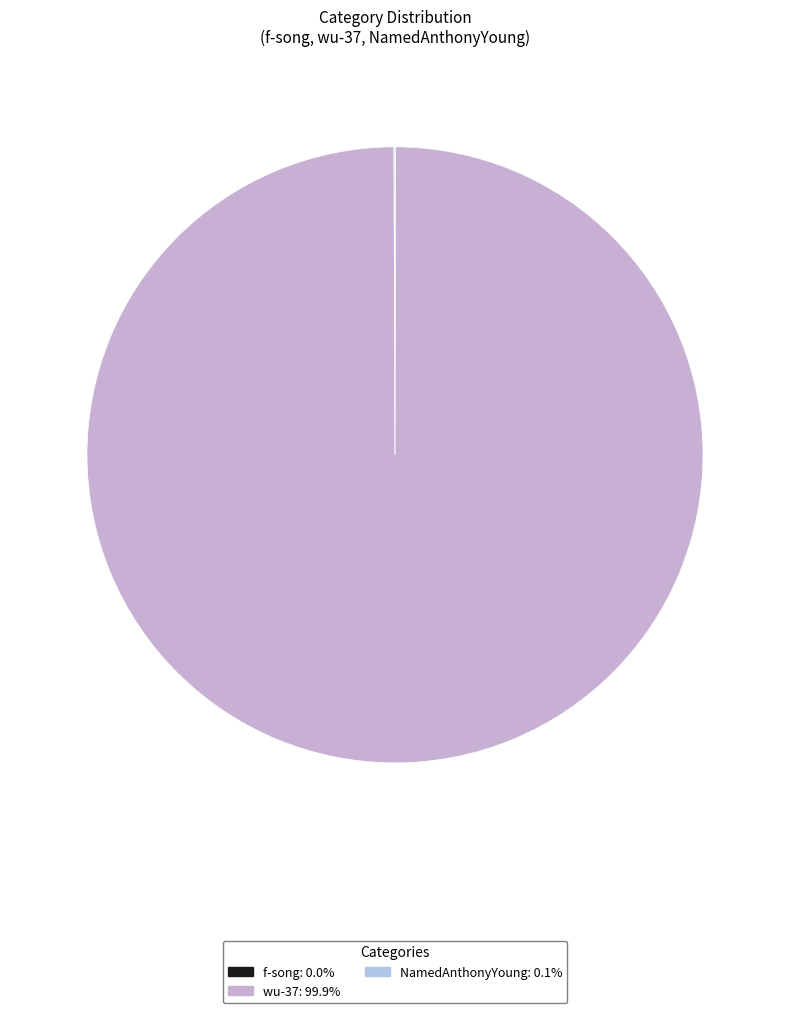

Is there a majority slice in this chart?

Yes